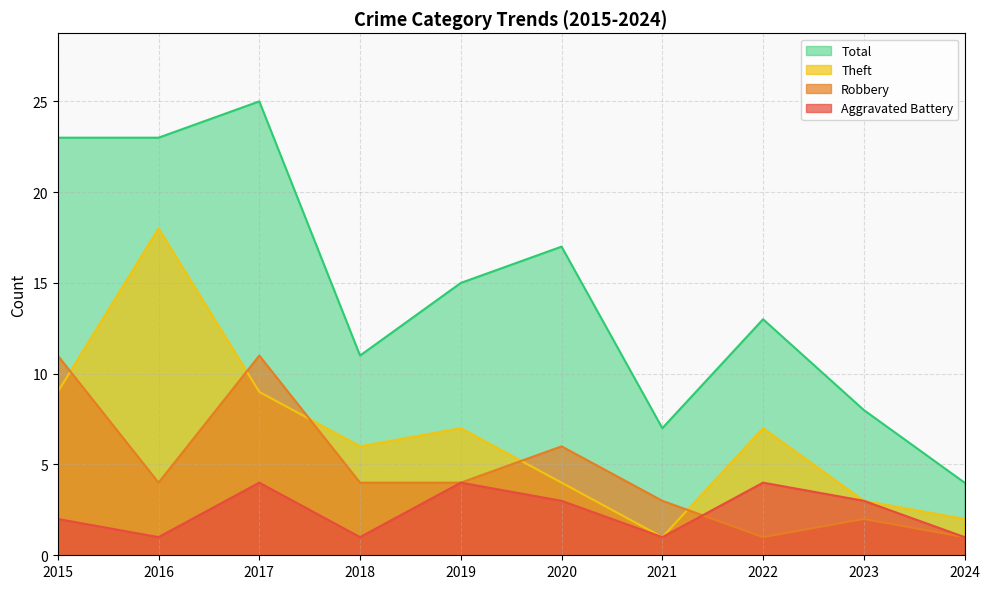

Rank the categories by Total value from highest to lowest.

2017, 2015, 2016, 2020, 2019, 2022, 2018, 2023, 2021, 2024